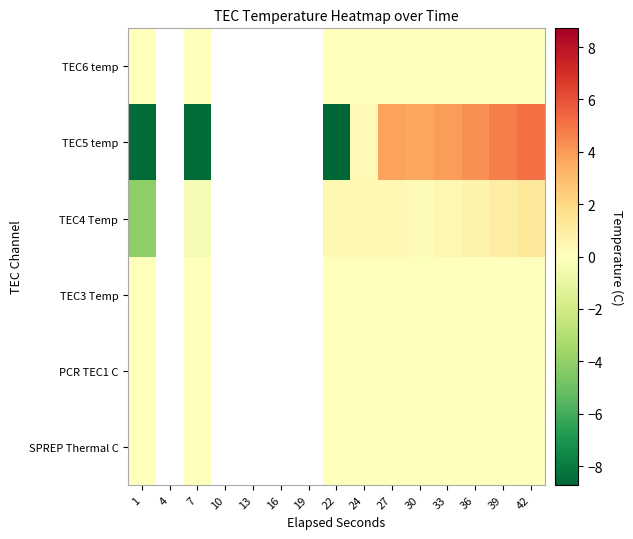

At how many categories does at least one series exceed 3?

6